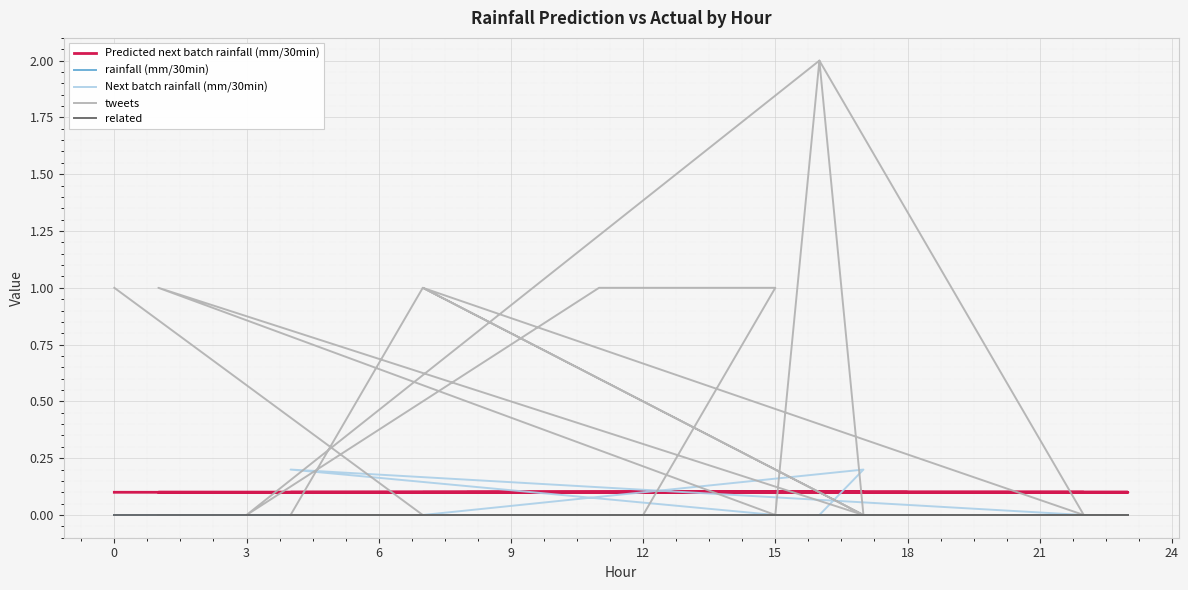

Is it true that Predicted next batch rainfall (mm/30min) equals 0.2 at 27?

False